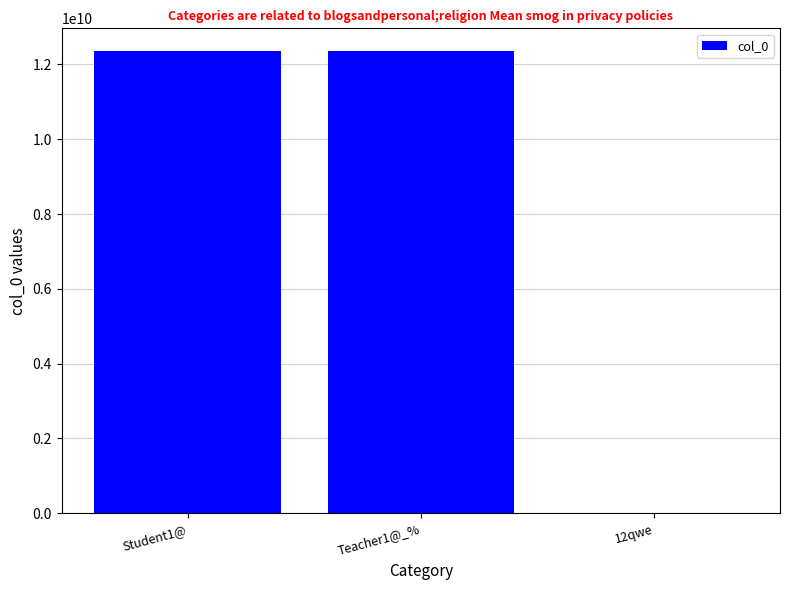

True or false: the data shows 0 at 12qwe.

True